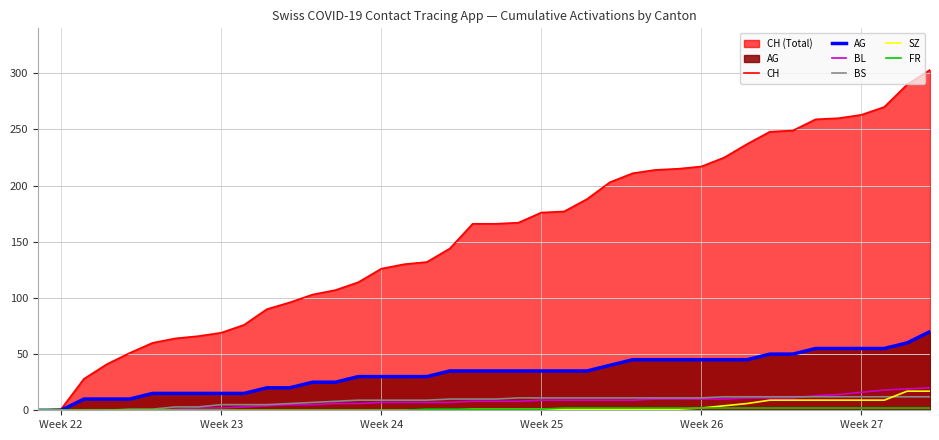

Which series has the widest spread of values?

CH